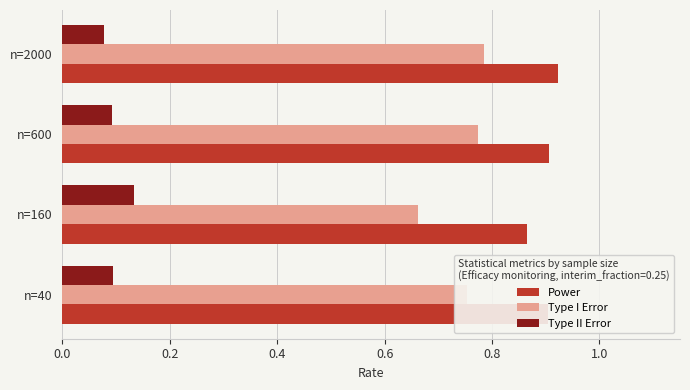

List the labels in order of Type I Error value, largest first.

n=2000, n=600, n=40, n=160